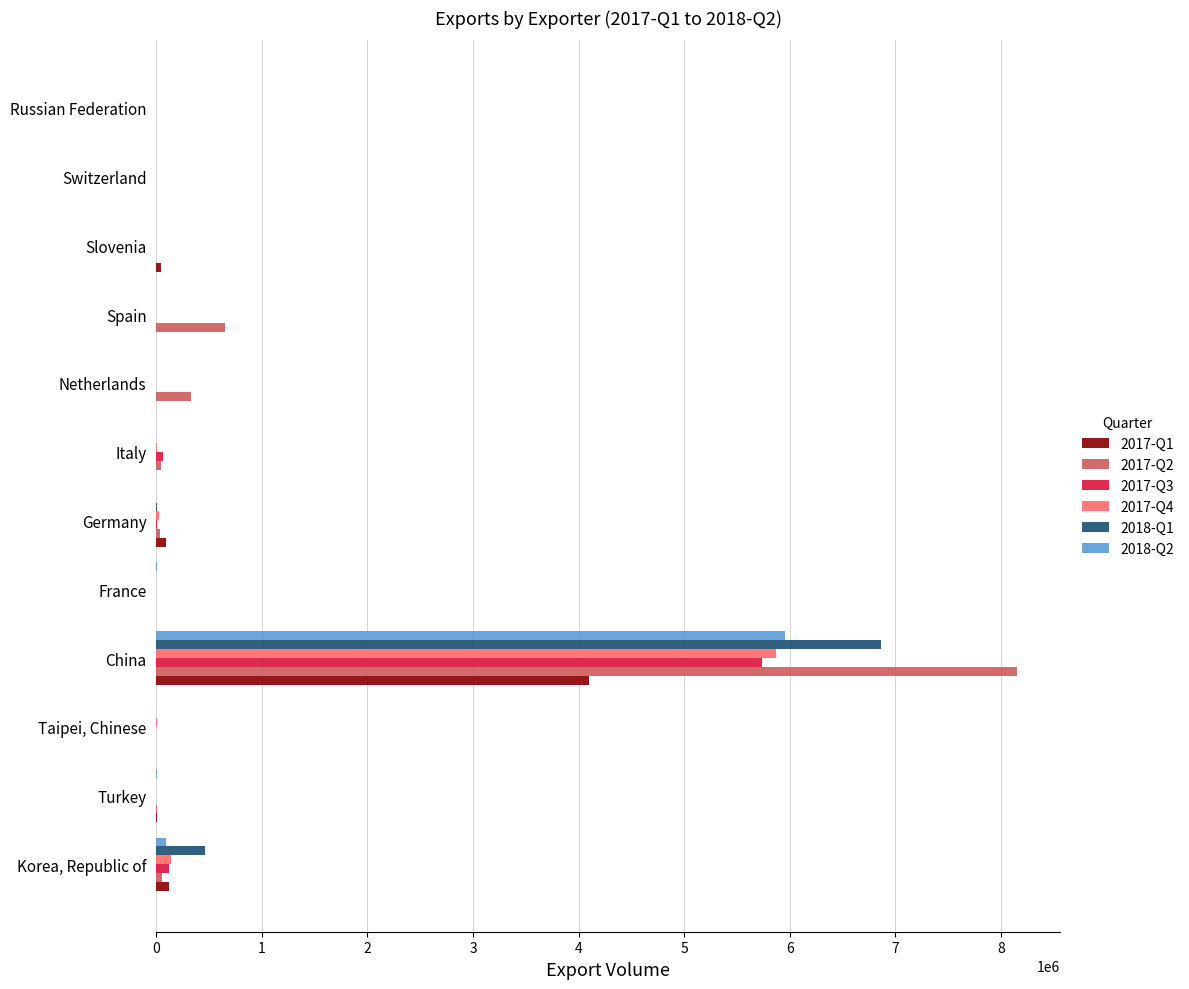

Is it true that 2017-Q4 equals 4002985 at Switzerland?

False